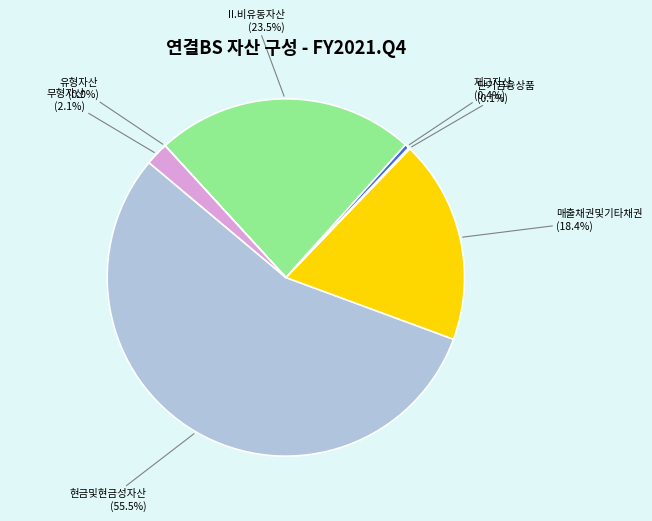

To the nearest percent, what is the average slice percentage?

14%